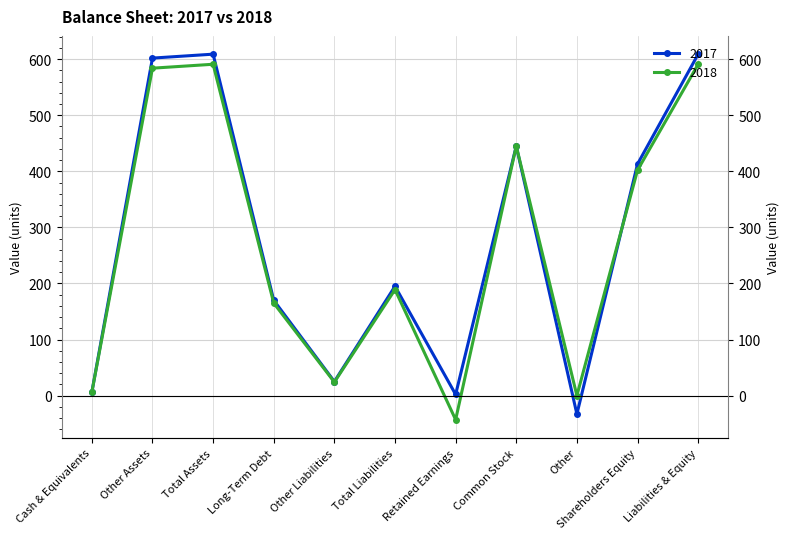

Which category has the highest value in the 2018 series?

Total Assets